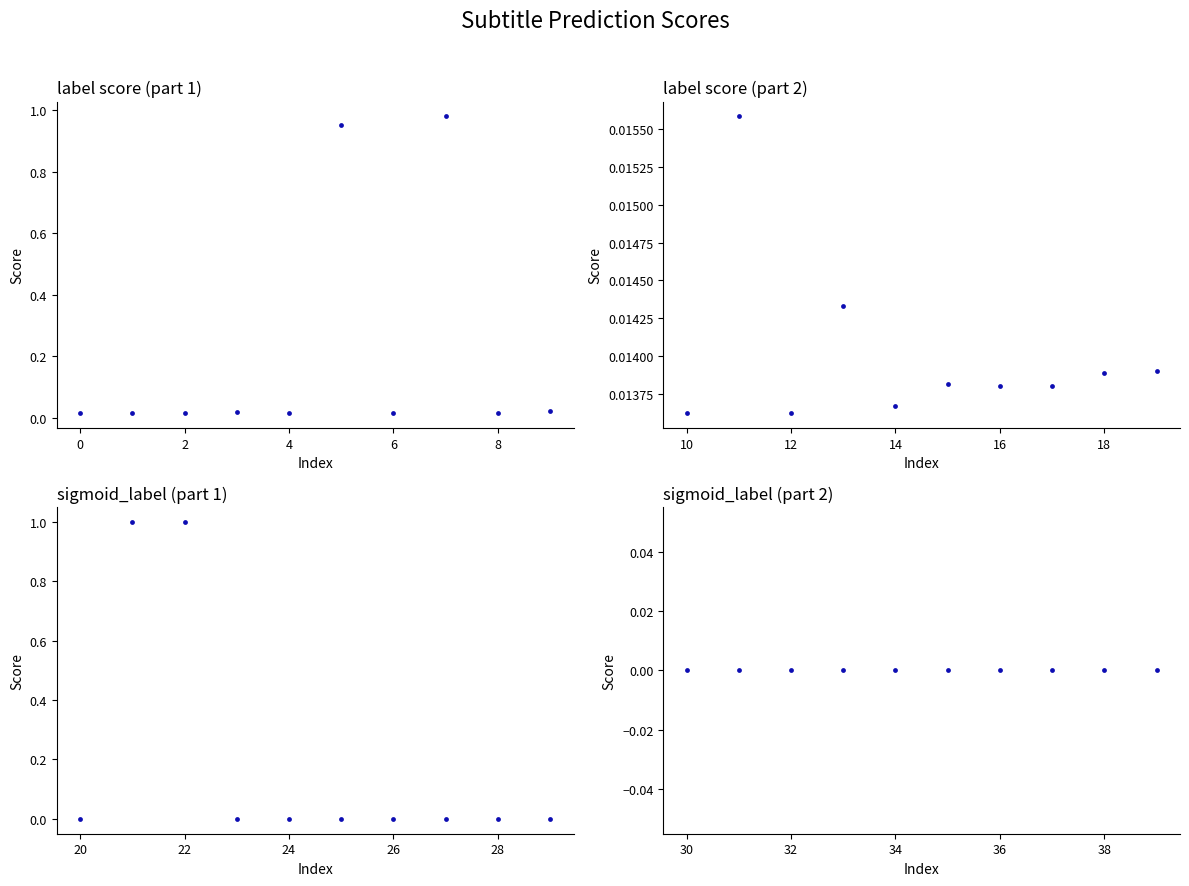

Which series reaches the minimum Y coordinate?

sigmoid_label